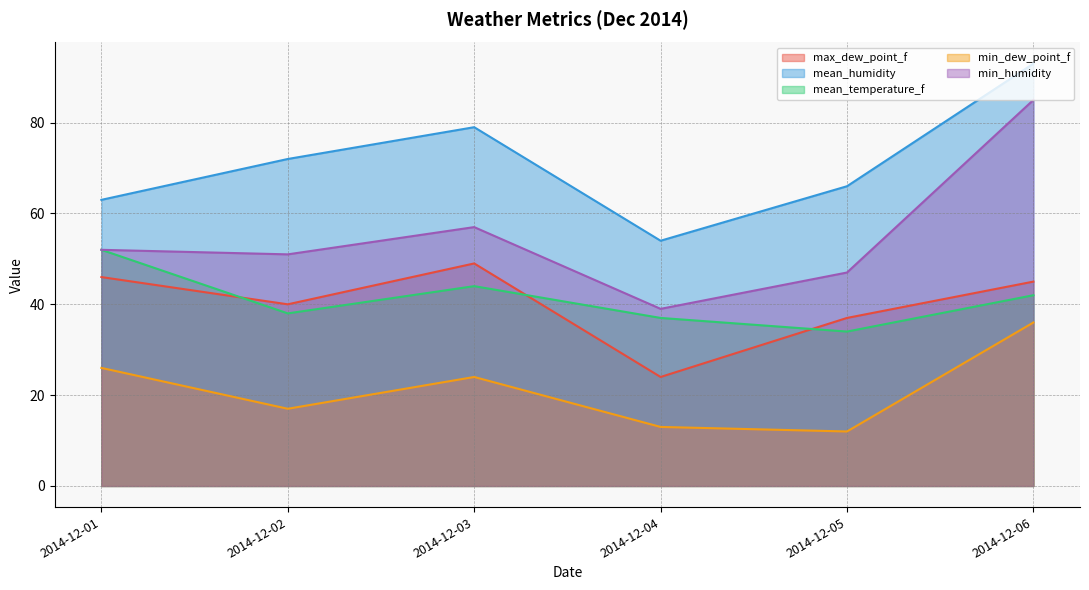

How many intersections are there between max_dew_point_f and mean_temperature_f?

3